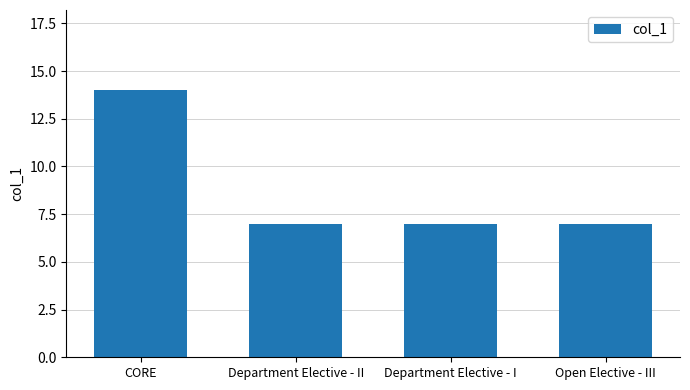

What value does the data have at CORE?

14